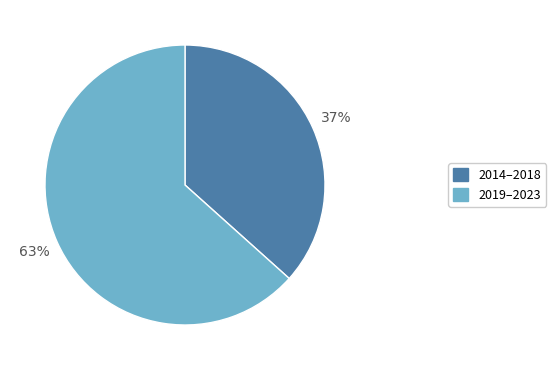

Does any single category account for the majority?

Yes